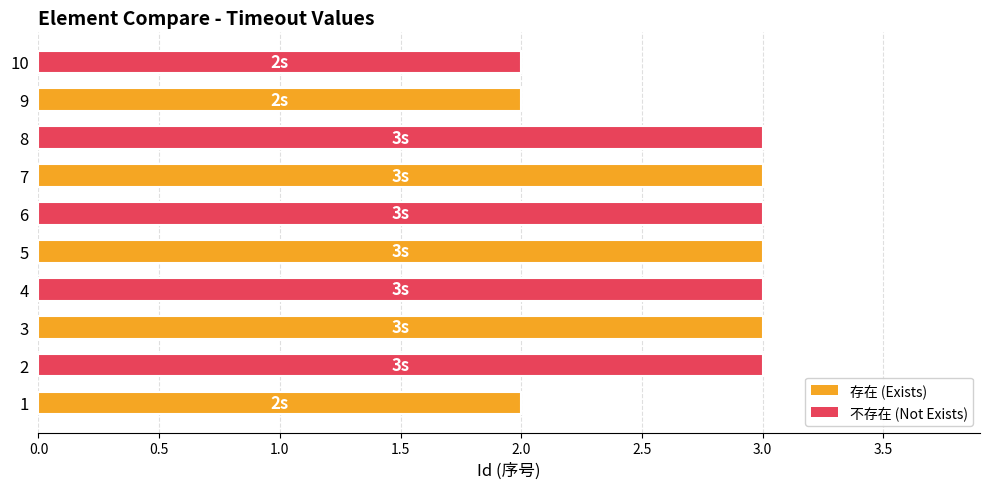

The value at 6 is 3. True or false?

True